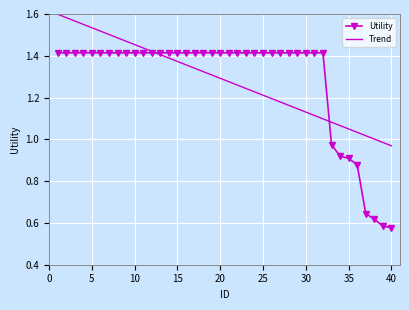

Rank the series by their maximum value, from lowest to highest.

Utility, Trend